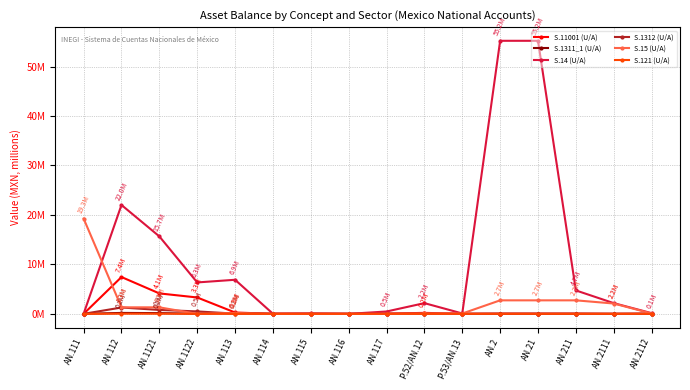

What are all the series names shown in the legend?

S.11001 (U/A), S.1311_1 (U/A), S.14 (U/A), S.1312 (U/A), S.15 (U/A), S.121 (U/A)